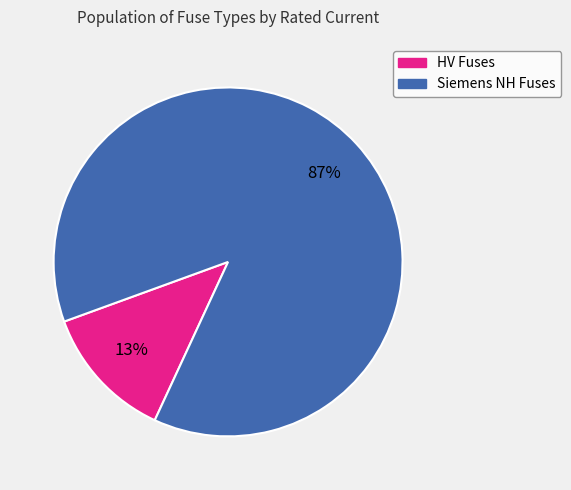

To the nearest percent, what is the average slice percentage?

50%